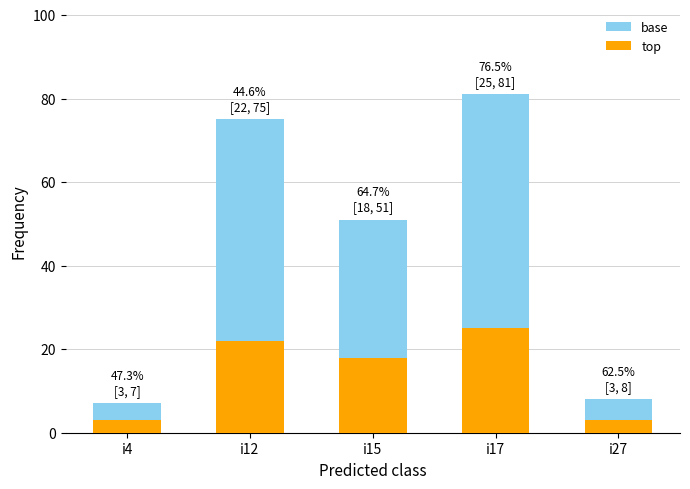

Count the number of data series in this chart.

2